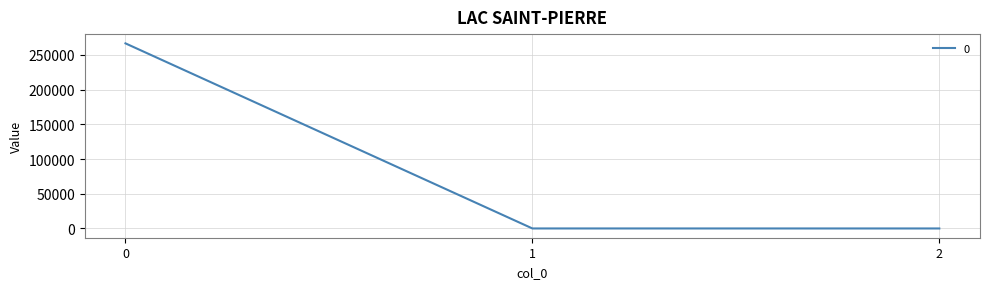

True or false: the data shows 128534.5 at 0.

False